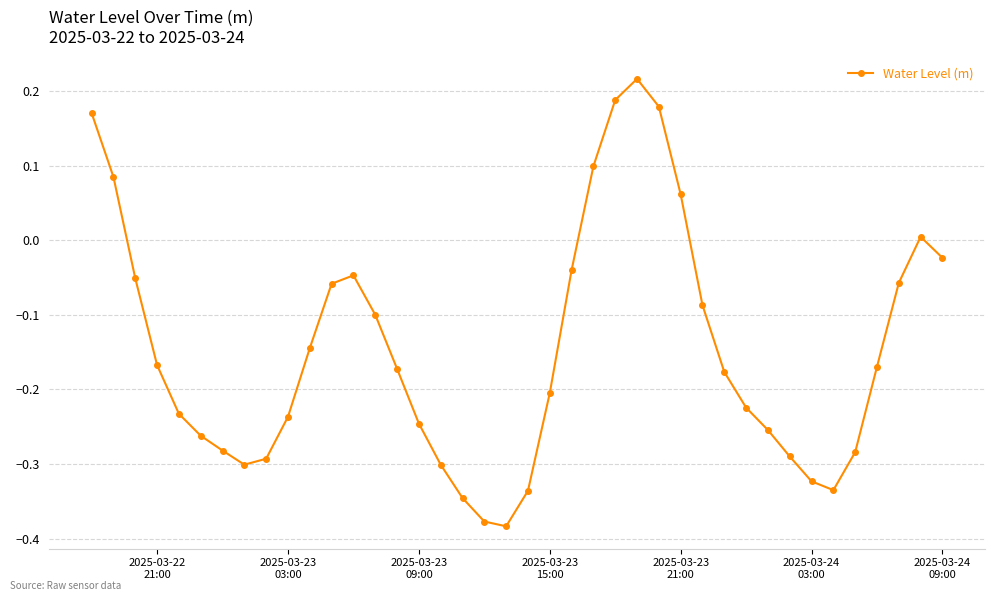

What is the difference between the second highest and second lowest values?

0.6